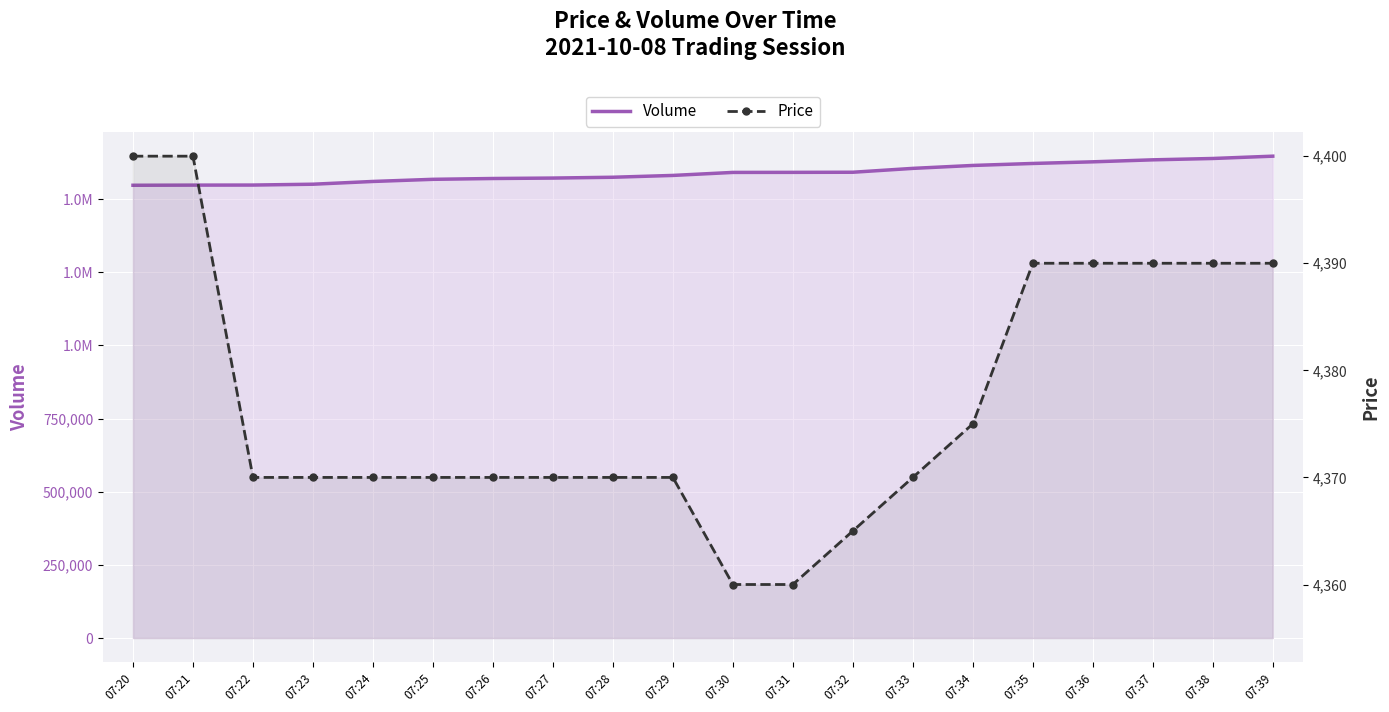

True or false: Price and Volume intersect in this chart.

False